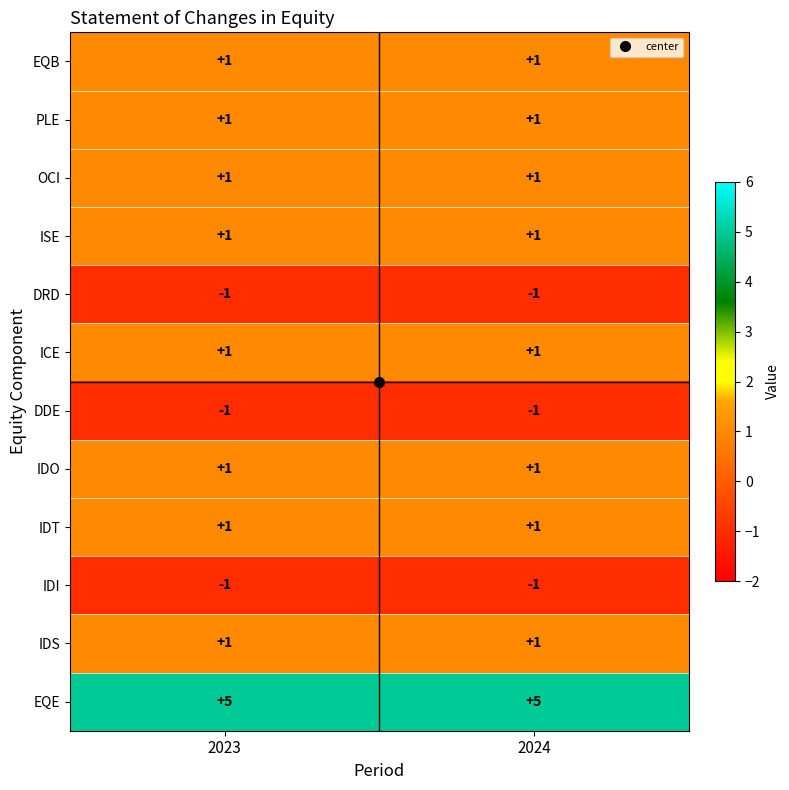

What is the maximum value shown in the chart?

5